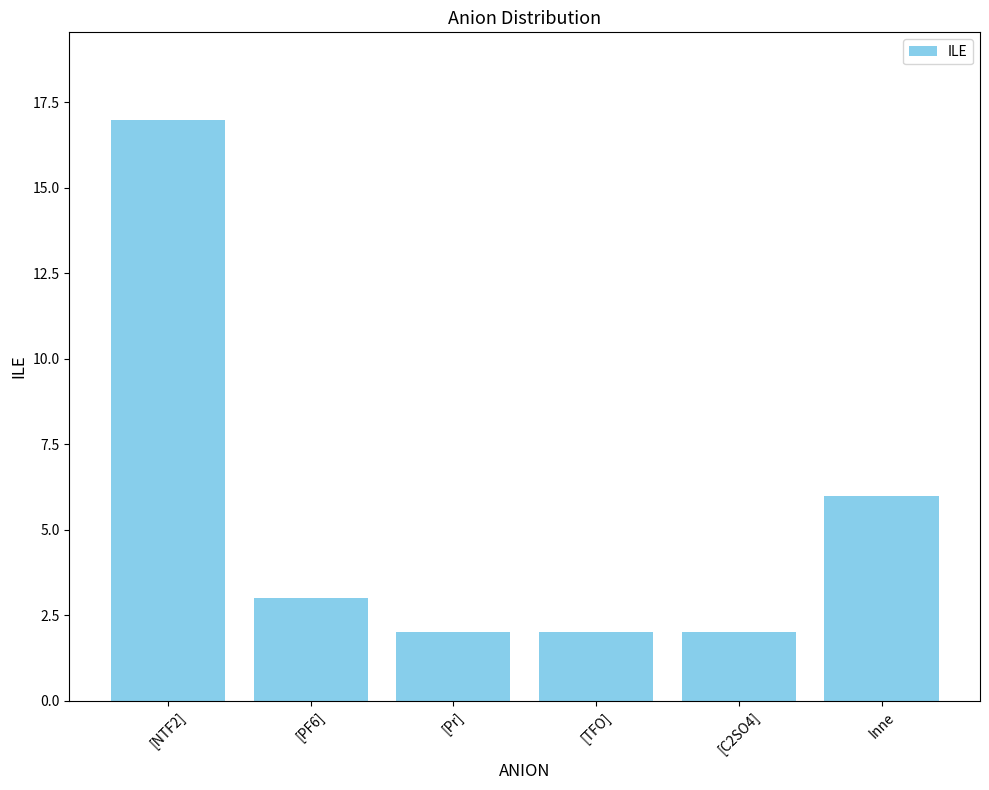

What is the average value?

5